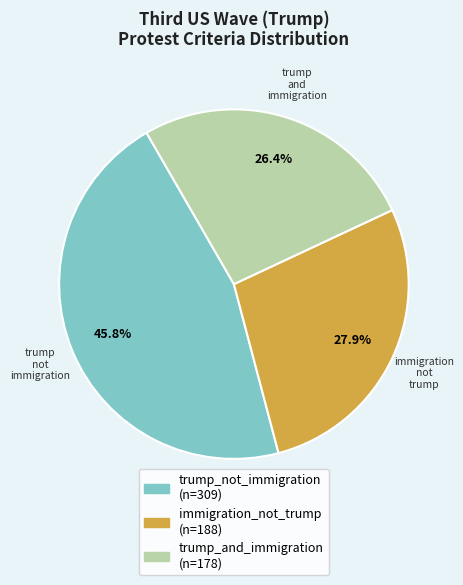

To the nearest percent, what is the average slice percentage?

33%